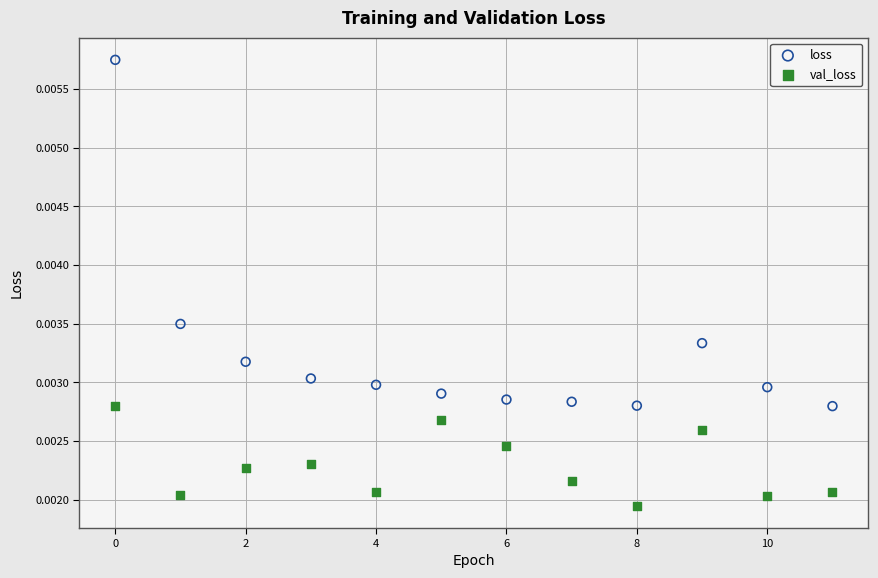

Which series reaches the minimum Y coordinate?

val_loss